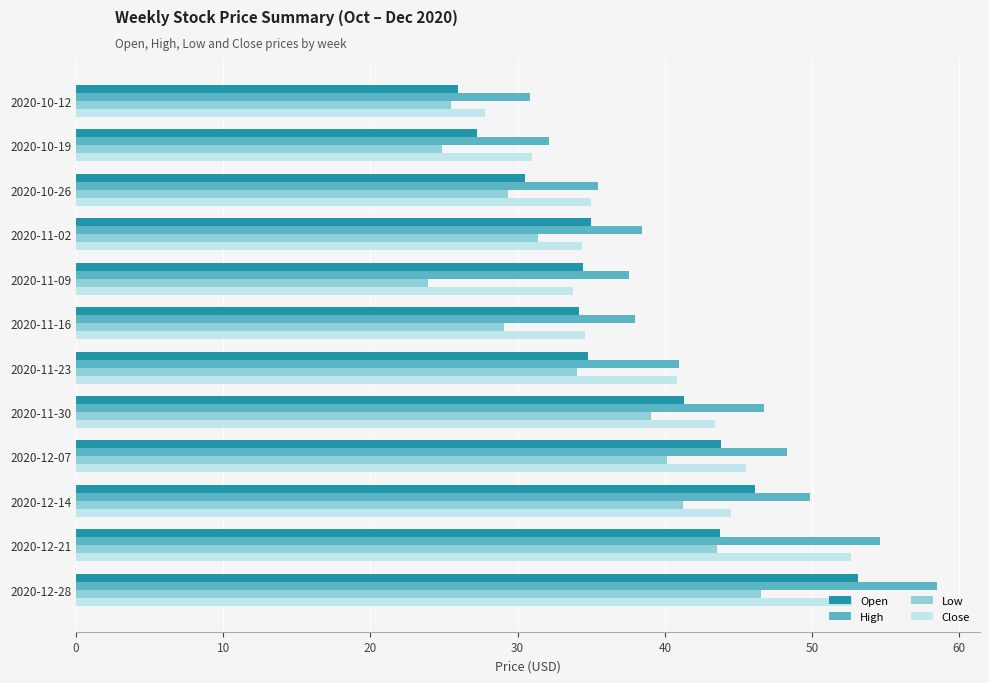

Which label corresponds to the smallest value in the chart?

2020-11-09